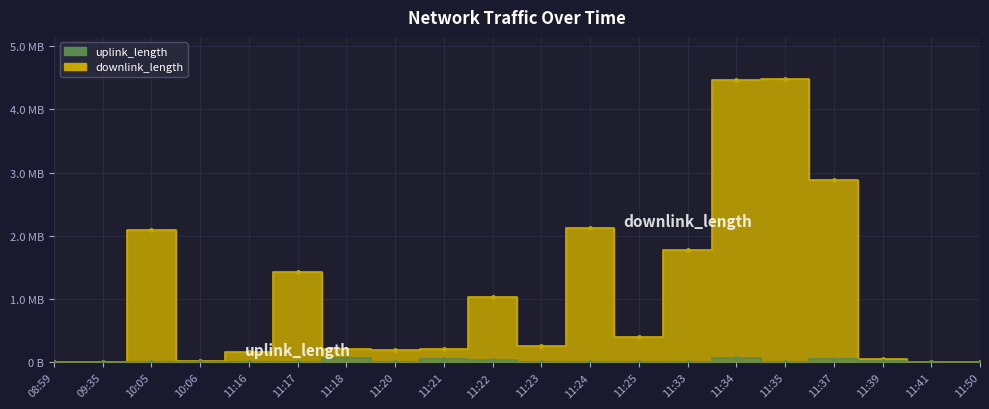

Which series changed the most between 09:35 and 10:06?

downlink_length